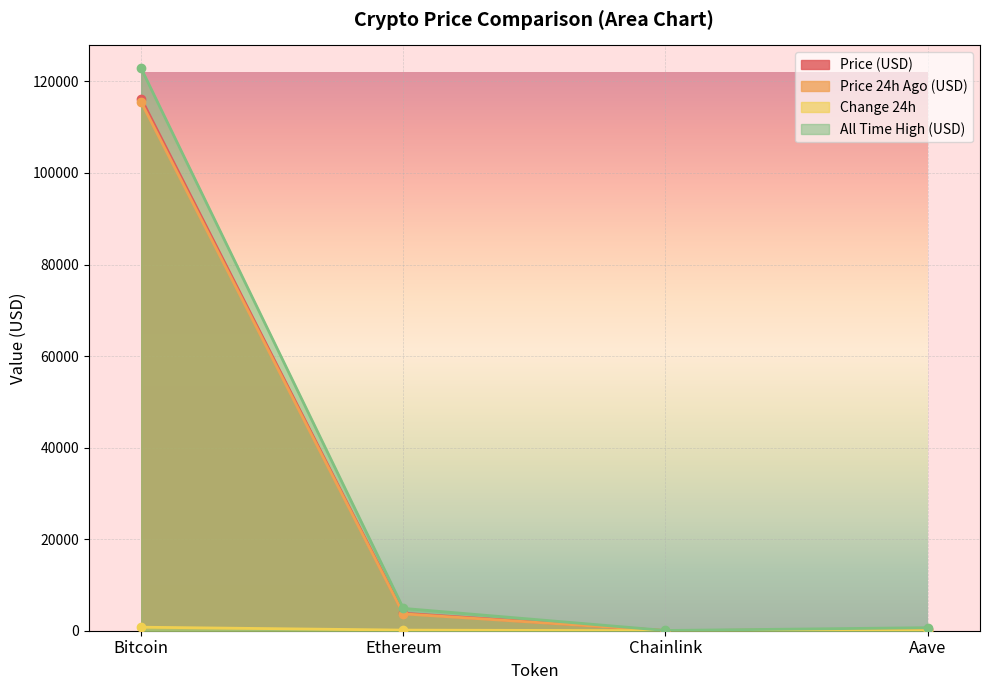

Which category has the highest value across all series?

Bitcoin